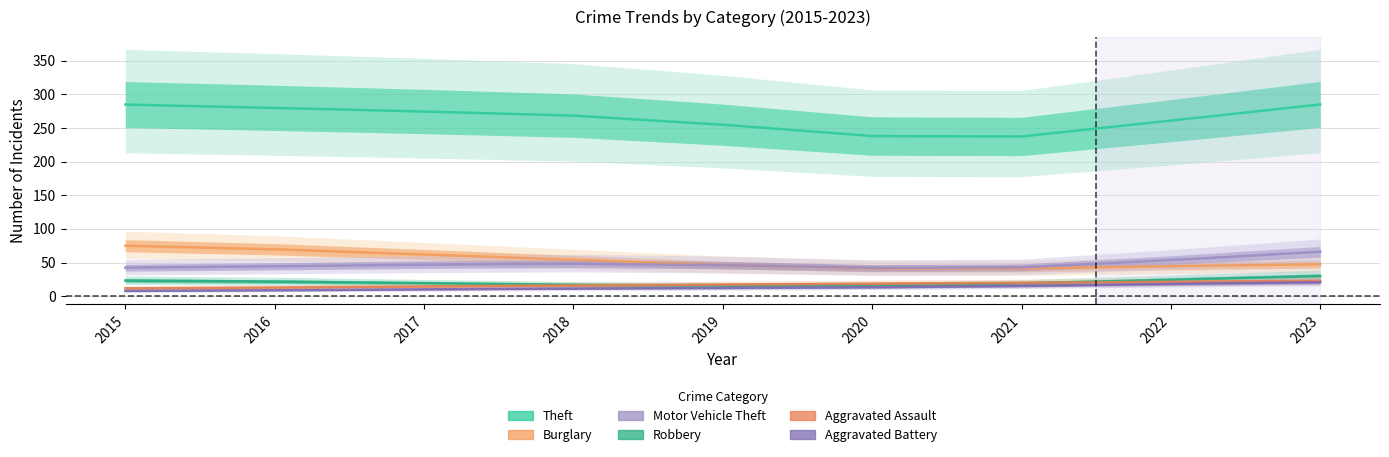

What is the value of the Theft point at the 6th from the left?

238